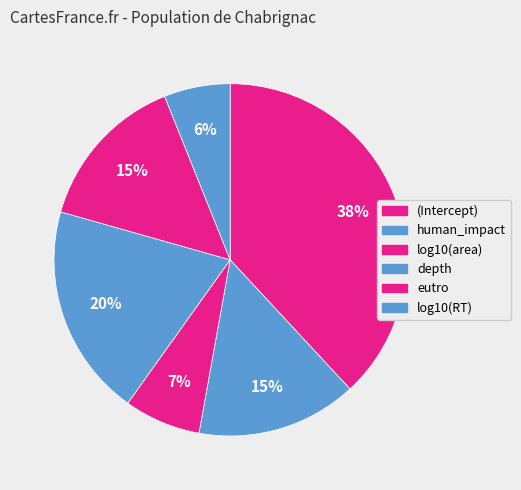

Which category has the biggest portion of the pie?

(Intercept)